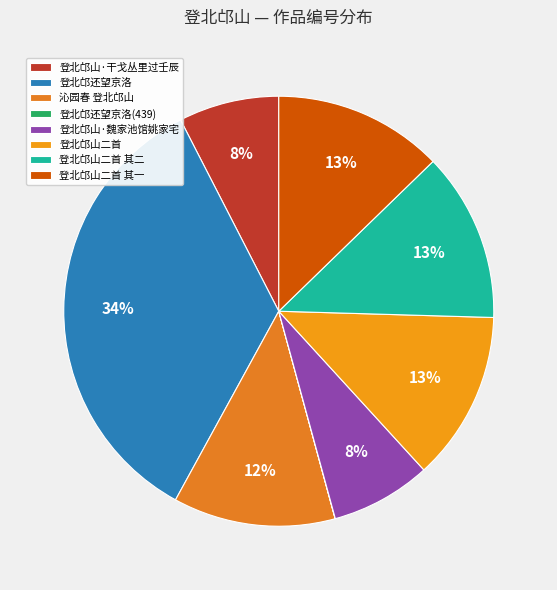

True or false: 登北邙山二首 accounts for 13% of the total.

True